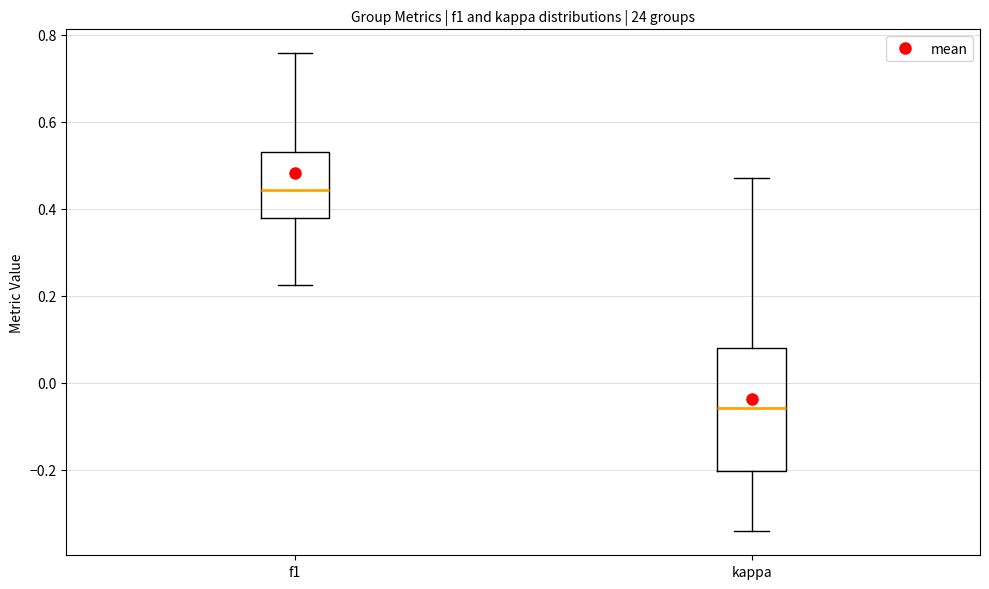

Reading left to right, read every box against the y-axis: the position of its median line, the range the box covers, and the ends of its whiskers. The values are not printed on the chart, so give them approximately, as read against the axis.

f1: median 0.44, box 0.38 to 0.54, whiskers 0.22 to 0.76
kappa: median -0.06, box -0.20 to 0.08, whiskers -0.34 to 0.48